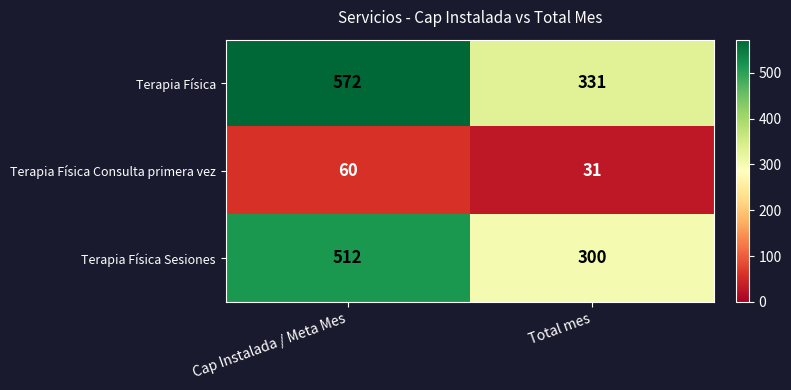

What is the total value across all series at Total mes?

662